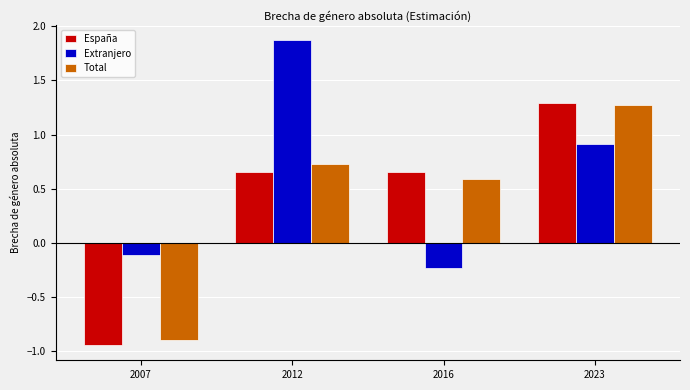

The value of Total at 2007 is -0.9. True or false?

True